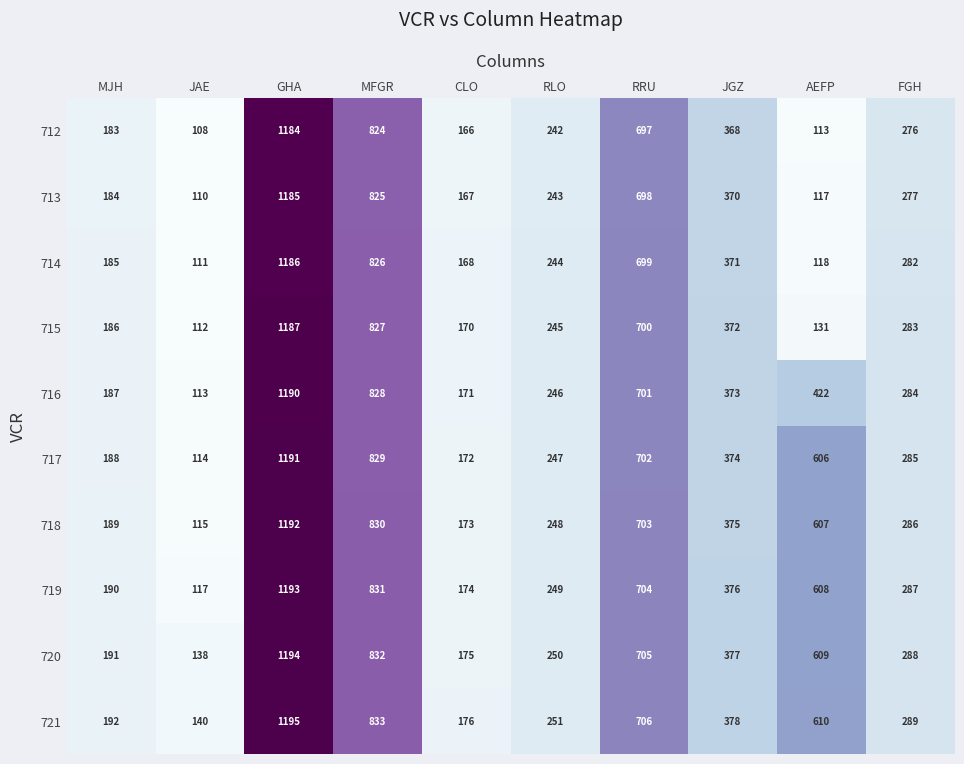

At which category does the chart reach its peak across all series?

GHA